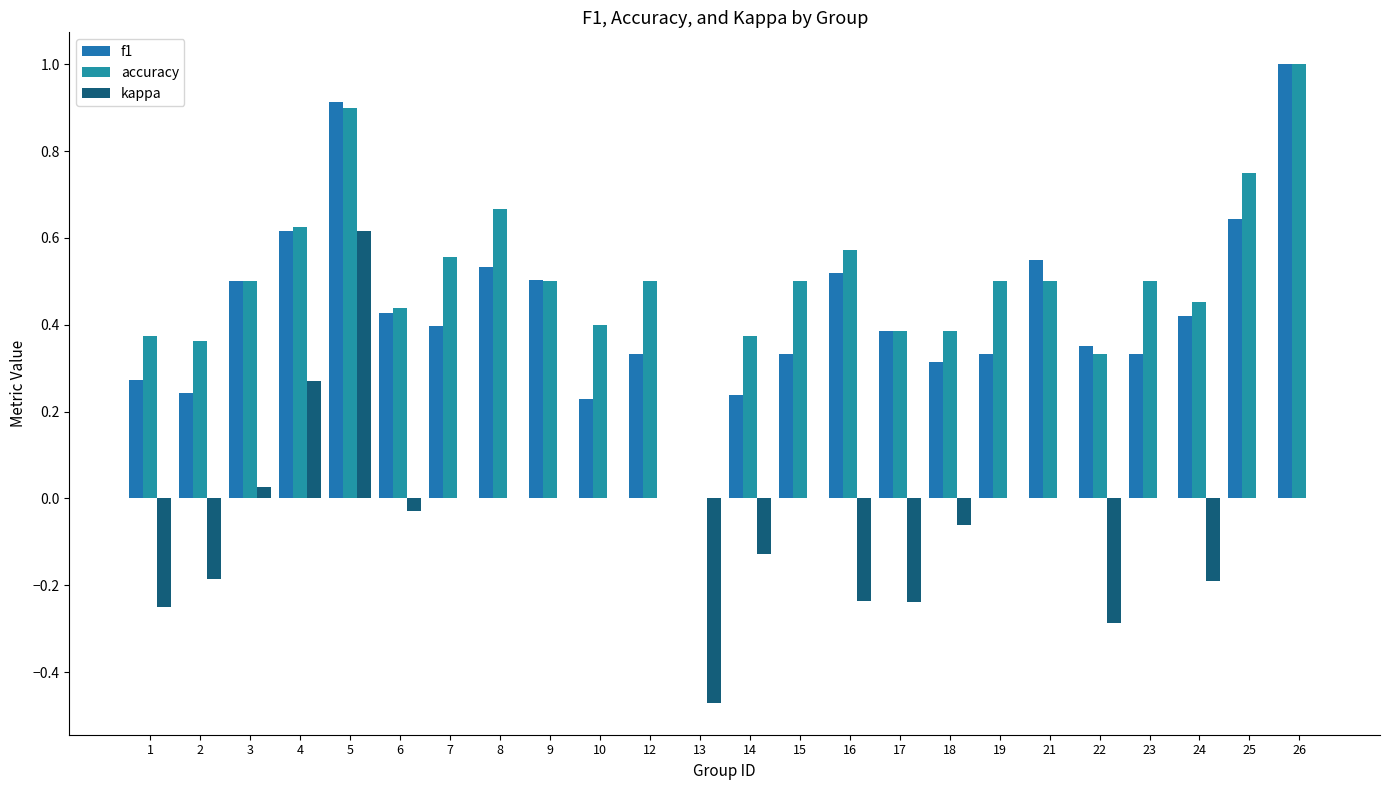

The value of f1 at 26 is 1.0. True or false?

True